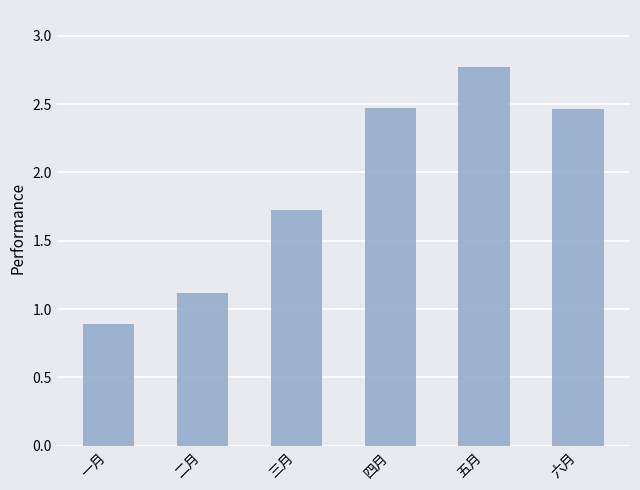

What is the greatest value displayed?

2.8